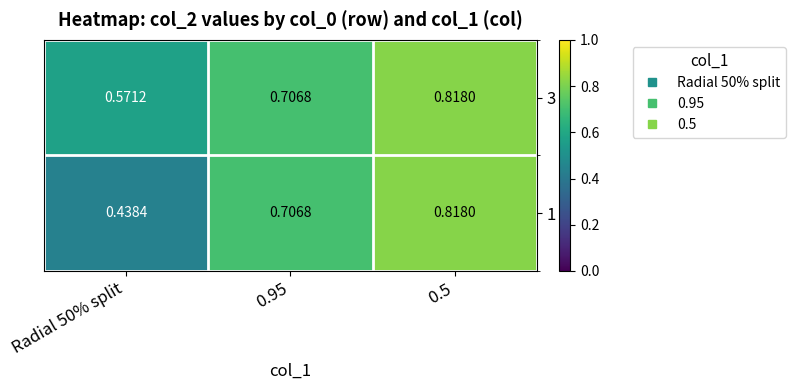

Is the value of 1 at Radial 50% split greater than the value of 3 at 0.95?

No